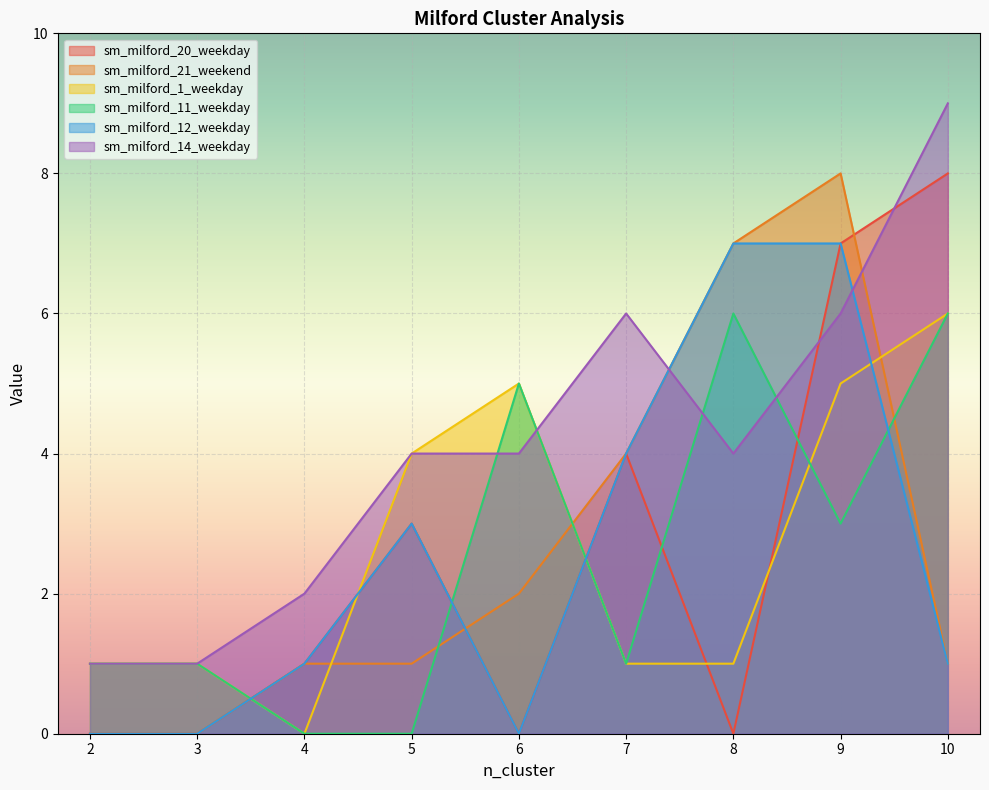

What is the difference between the highest and lowest values at 10?

8